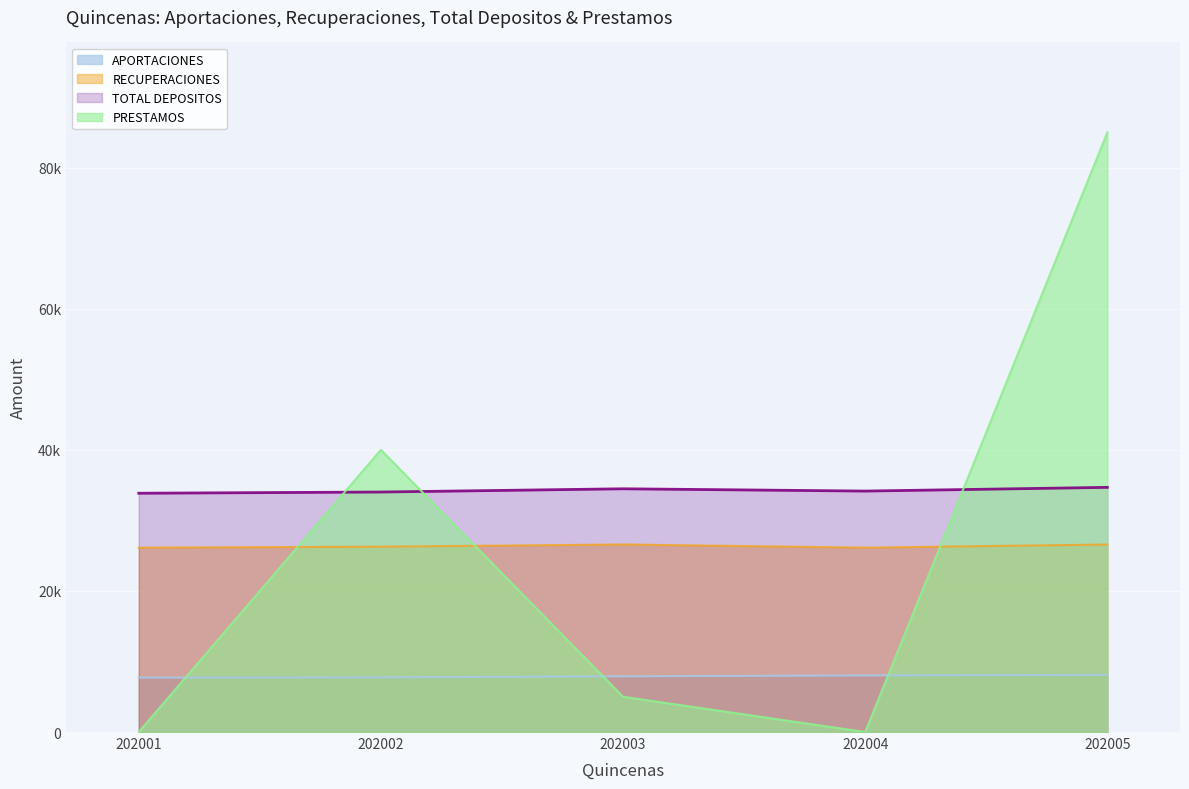

What is the difference between the highest and lowest values at 202002?

32250.2